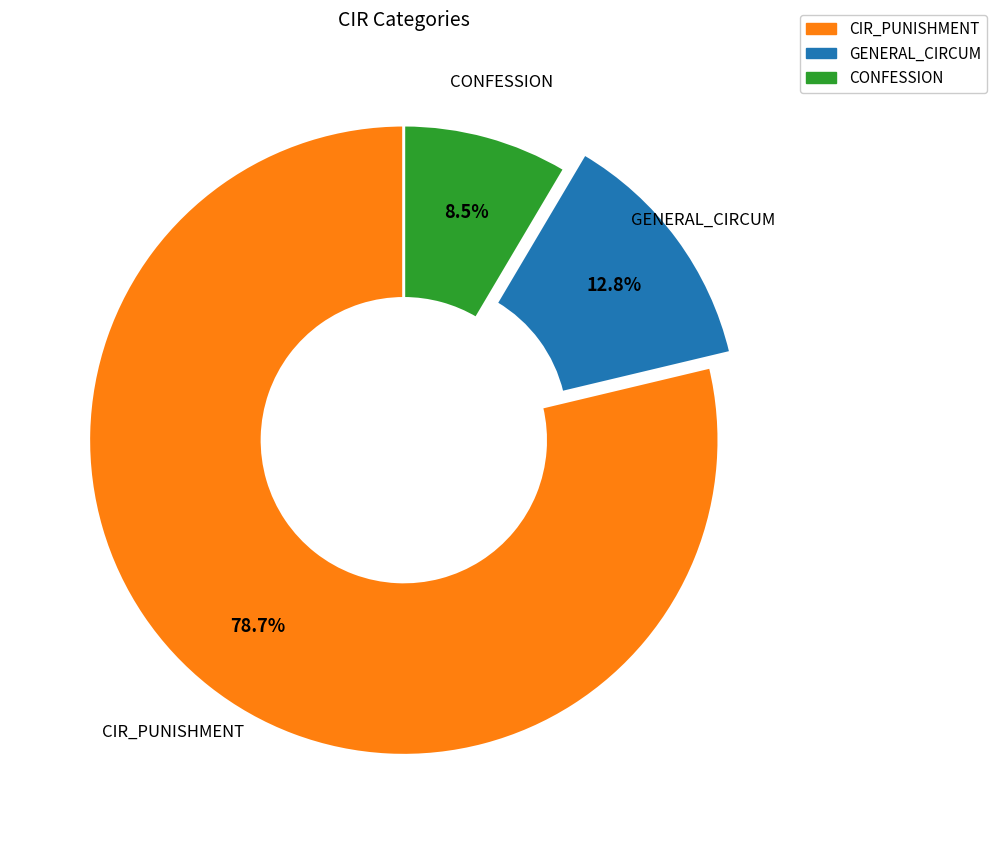

How many segments does this pie chart have?

3